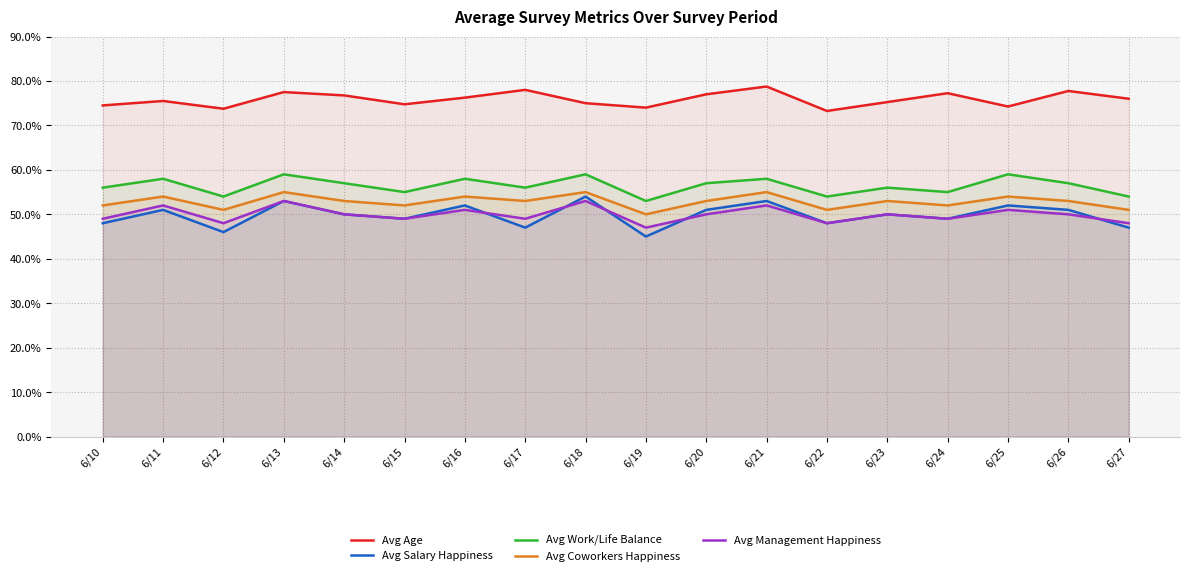

What is the minimum value for Avg Work/Life Balance?

53.0